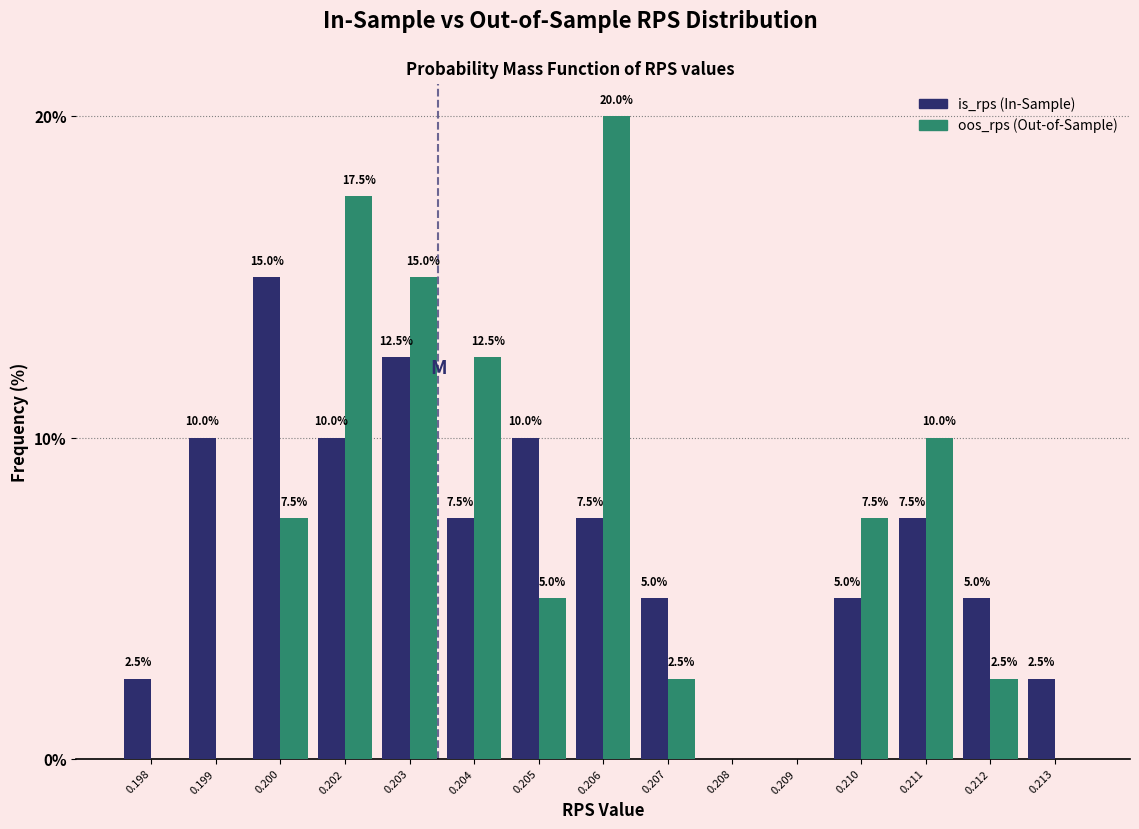

Reading right to left, extract all data points from this chart.

is_rps: 0.213=2.5	0.212=5.0	0.211=7.5	0.210=5.0	0.209=0.0	0.208=0.0	0.207=5.0	0.206=7.5	0.205=10.0	0.204=7.5	0.203=12.5	0.202=10.0	0.200=15.0	0.199=10.0	0.198=2.5
oos_rps: 0.213=0.0	0.212=2.5	0.211=10.0	0.210=7.5	0.209=0.0	0.208=0.0	0.207=2.5	0.206=20.0	0.205=5.0	0.204=12.5	0.203=15.0	0.202=17.5	0.200=7.5	0.199=0.0	0.198=0.0